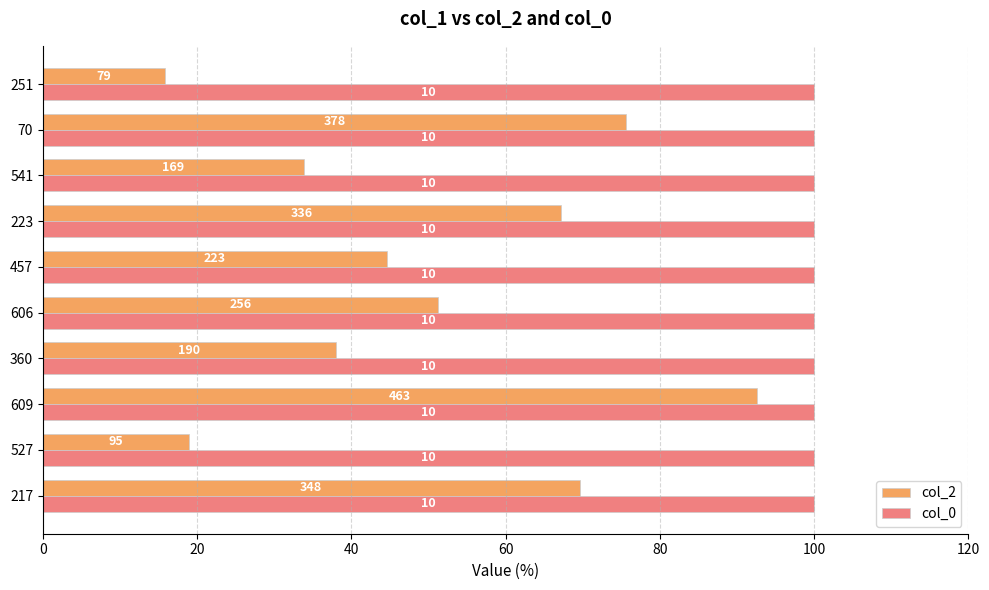

What are all the series names shown in the legend?

col_2, col_0